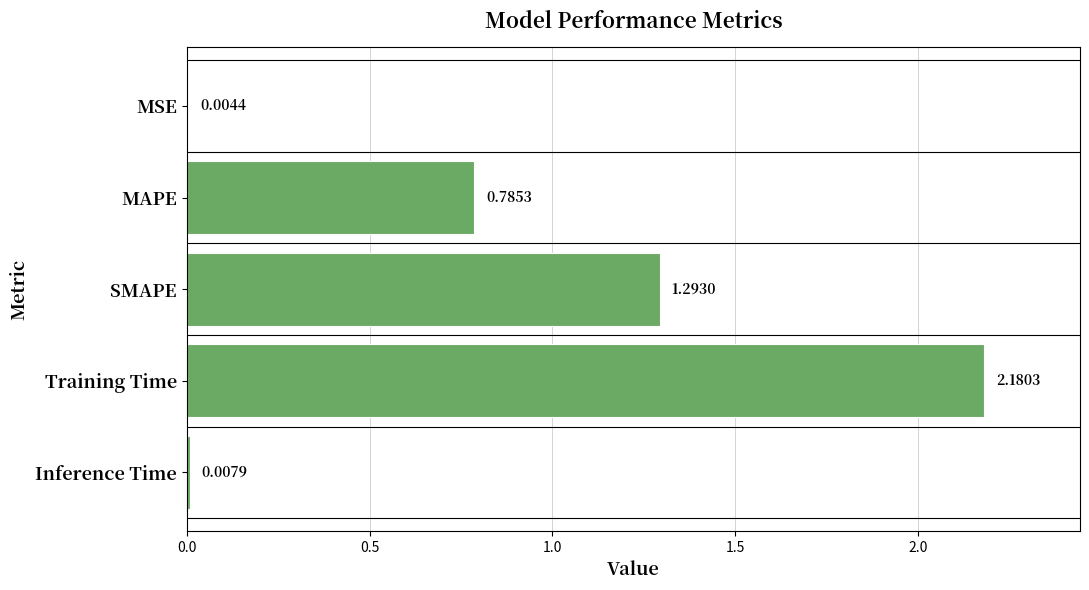

At which category does the chart reach its peak across all series?

Training Time